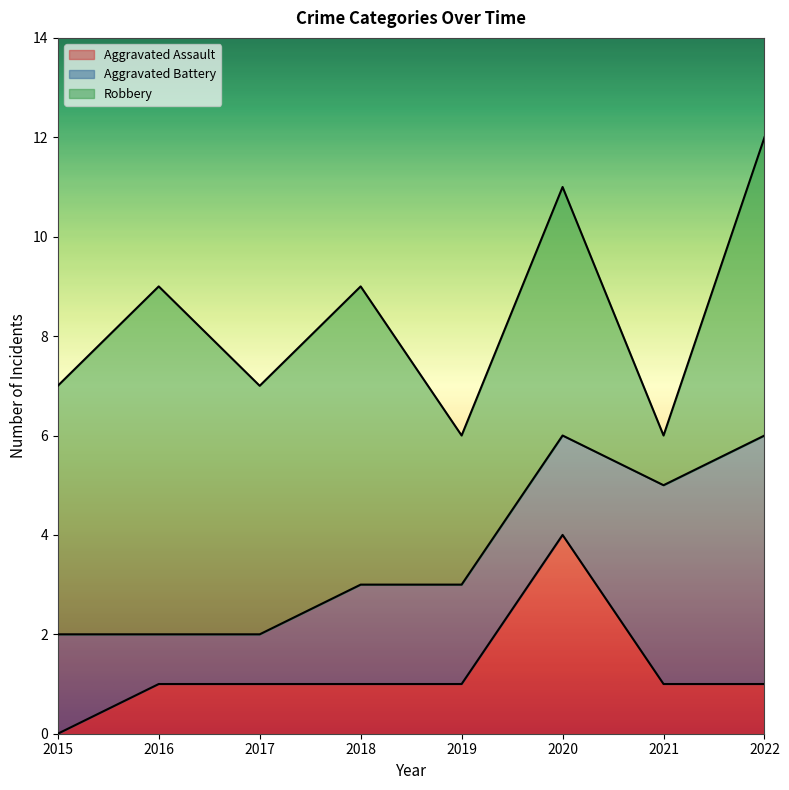

At which category does Aggravated Assault reach its first local peak?

2020